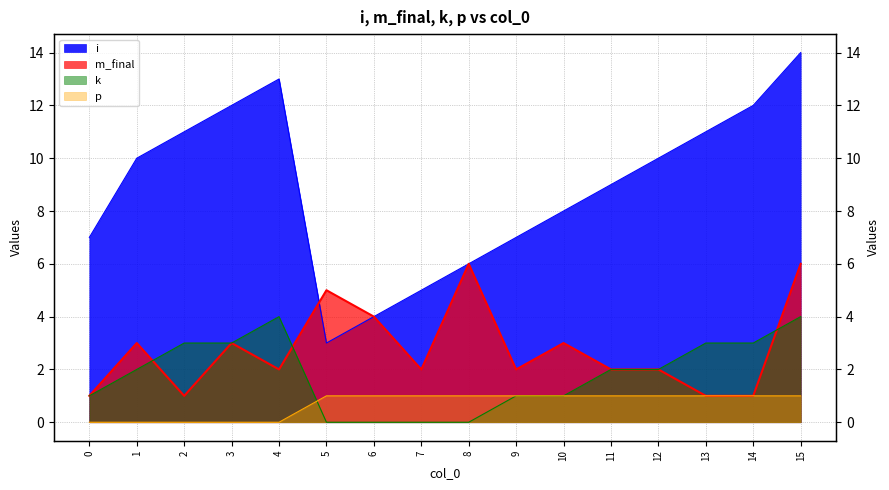

What is the total value across all series at 11?

14